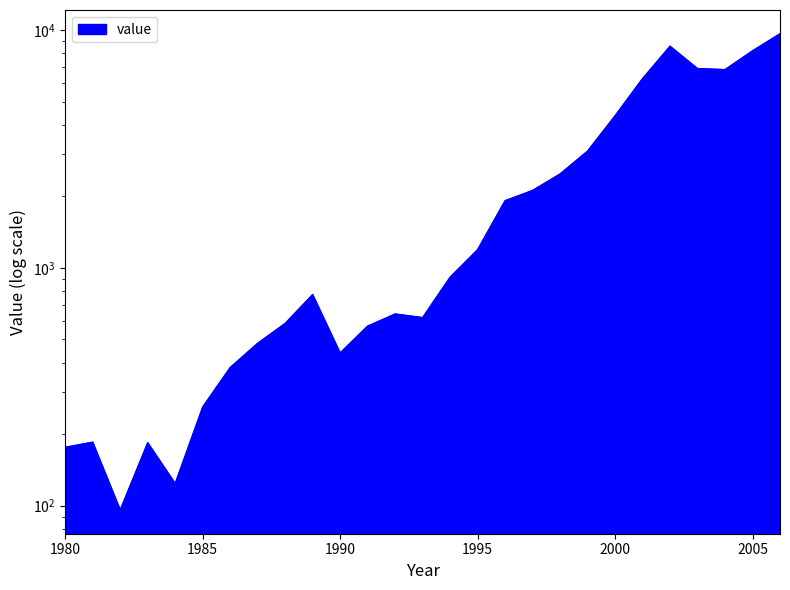

Reading right to left, list all the values displayed in this chart.

2006=9651	2005=8181	2004=6821	2003=6891	2002=8557	2001=6251	2000=4361	1999=3098	1998=2483	1997=2117	1996=1917	1995=1193	1994=914	1993=618	1992=640	1991=569	1990=439	1989=773	1988=584	1987=482	1986=381	1985=260	1984=124	1983=184	1982=96	1981=185	1980=176